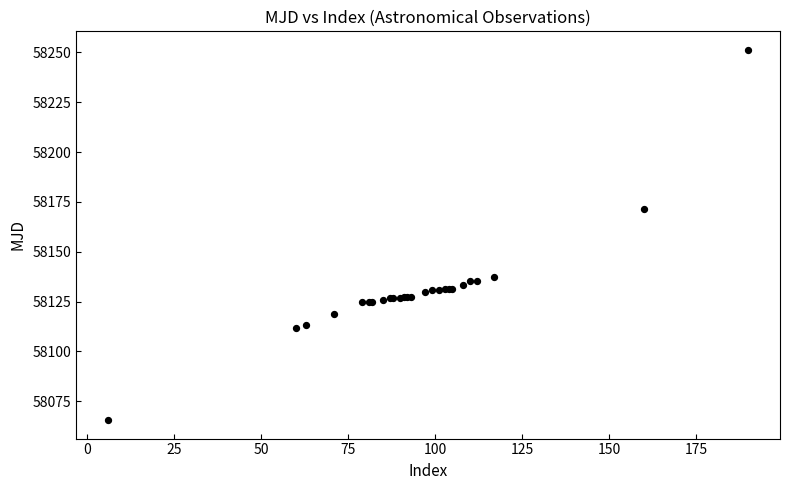

What Y value in the scatter plot is closest to 58158?

58171.4